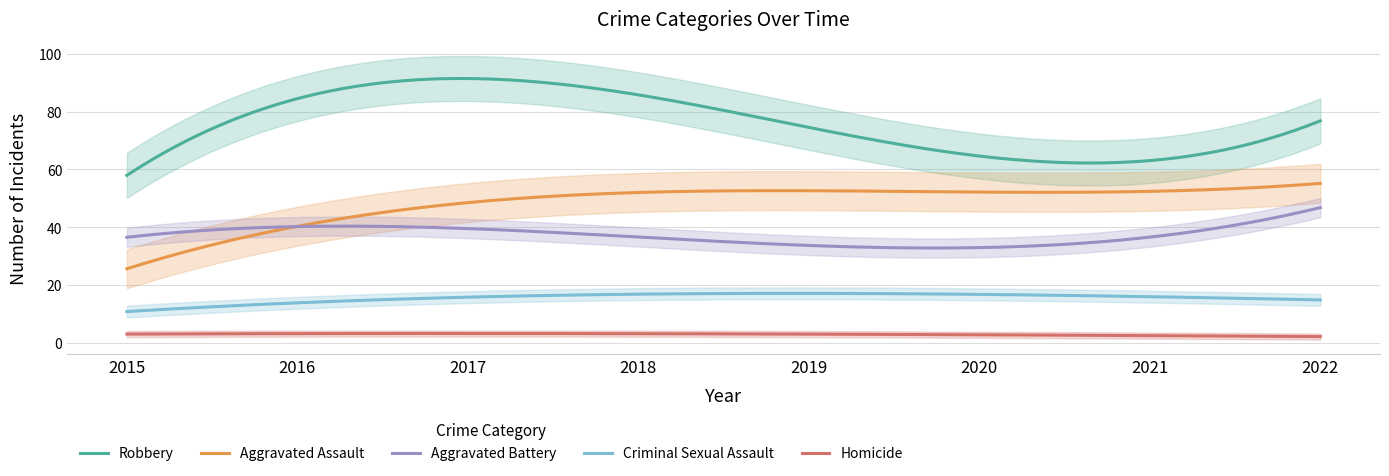

True or false: Robbery and Aggravated Battery cross at least once.

False